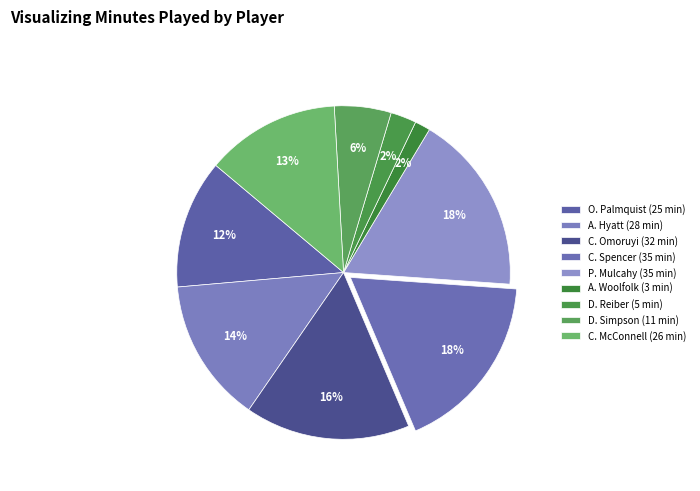

Count the number of slices in the pie.

9